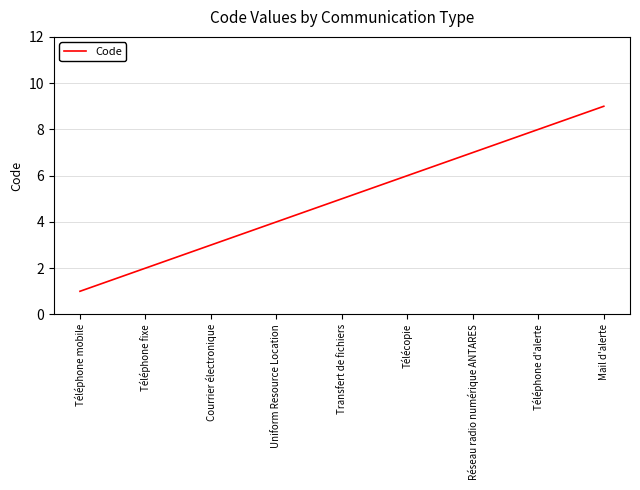

Does the chart display data point markers on the line(s)?

No